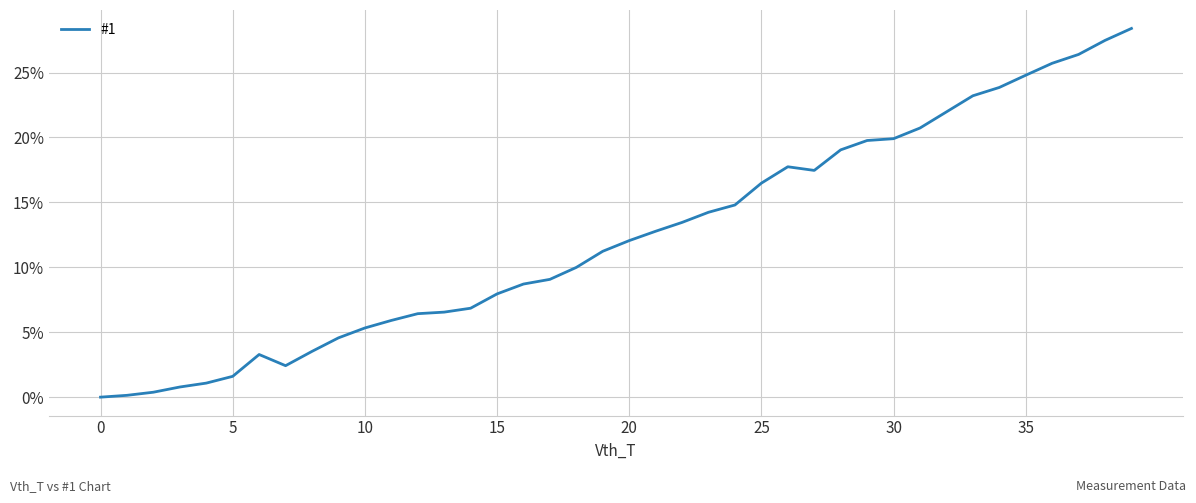

Which category has the highest value across all series?

39